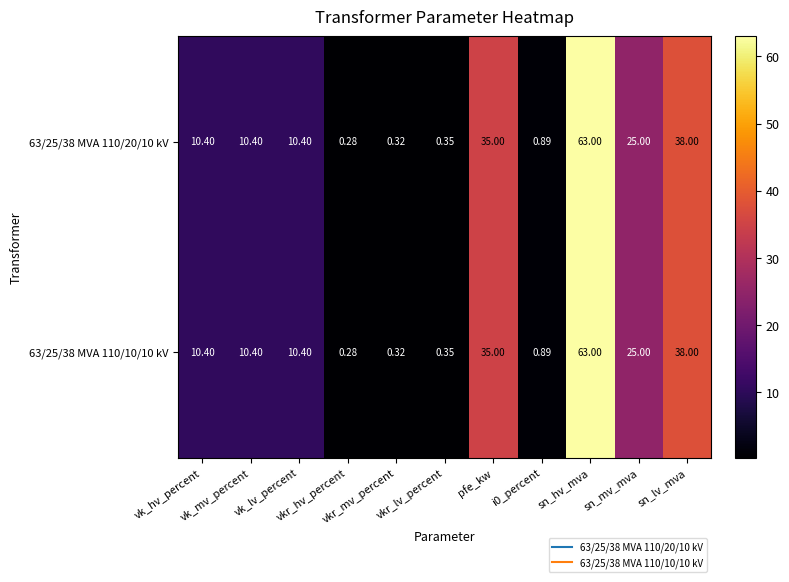

At which category is the sum across all series the highest?

sn_hv_mva